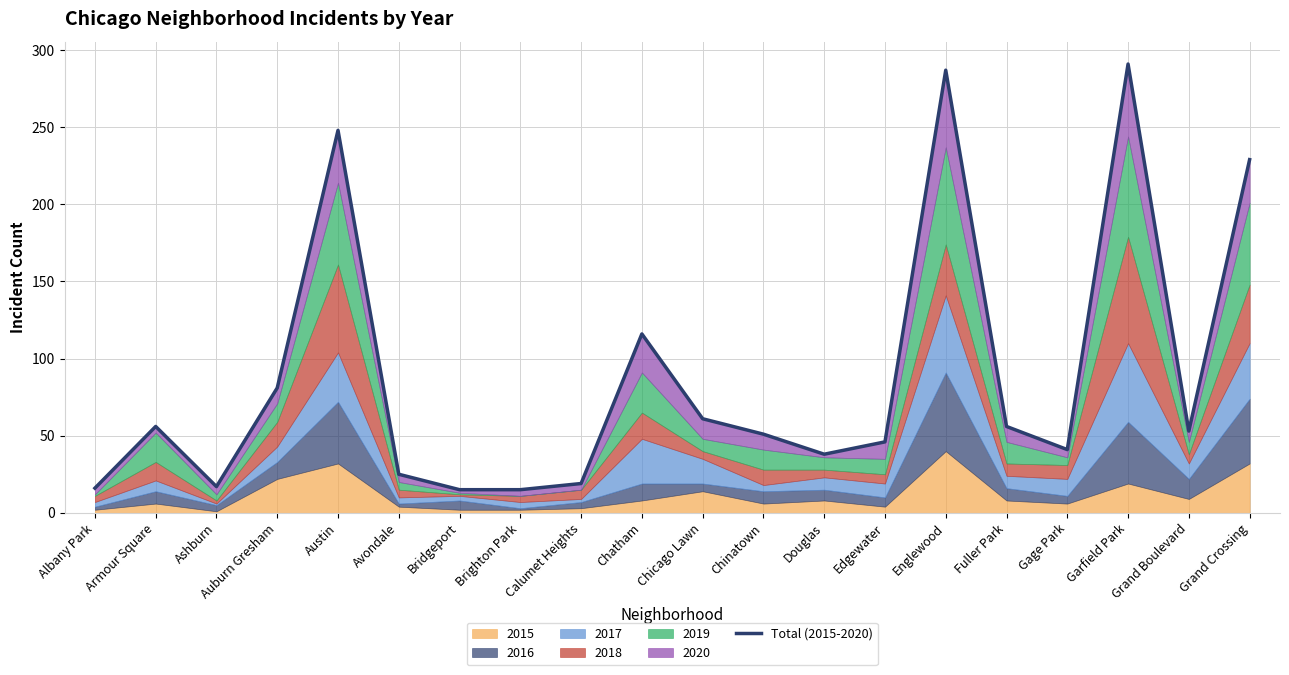

List the labels in order of value, smallest first.

Bridgeport, Brighton Park, Albany Park, Ashburn, Calumet Heights, Avondale, Douglas, Gage Park, Edgewater, Chinatown, Grand Boulevard, Armour Square, Fuller Park, Chicago Lawn, Auburn Gresham, Chatham, Grand Crossing, Austin, Englewood, Garfield Park